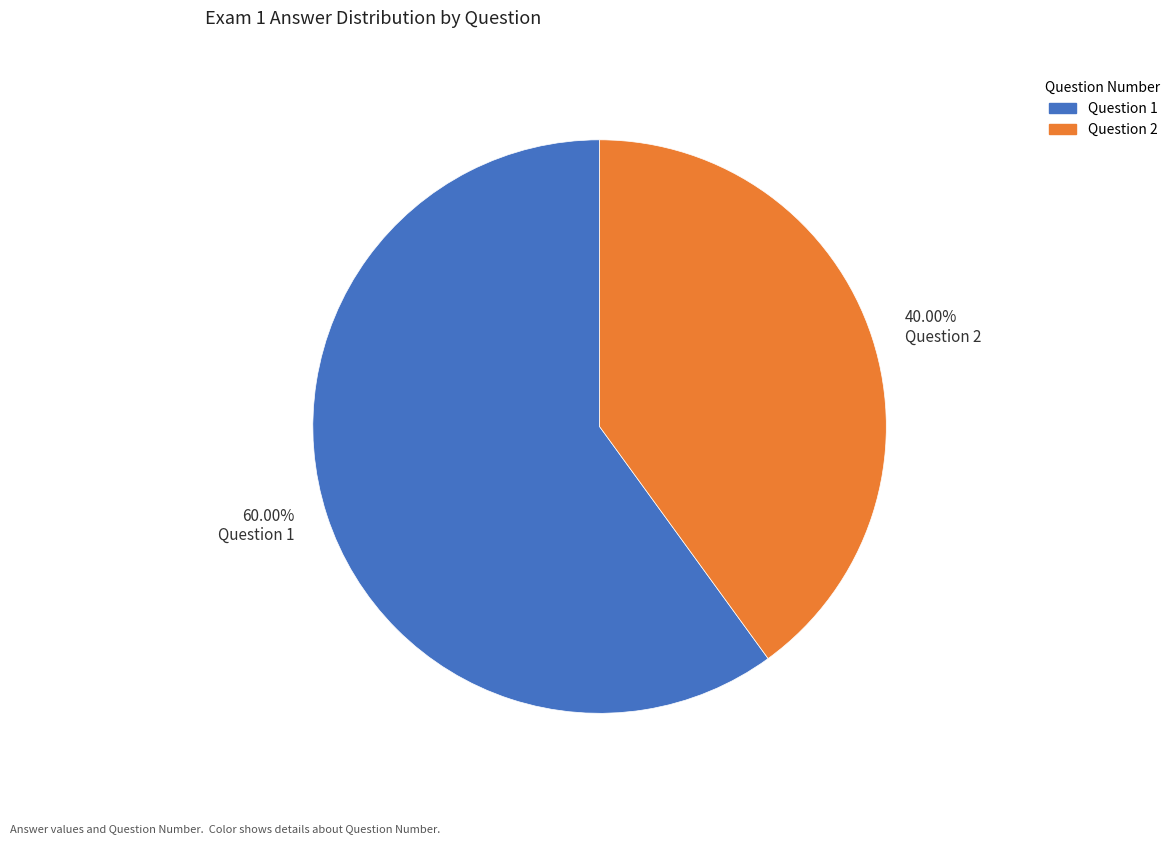

Is the sum of 40.00% Question 2 and 60.00% Question 1 greater than half?

Yes